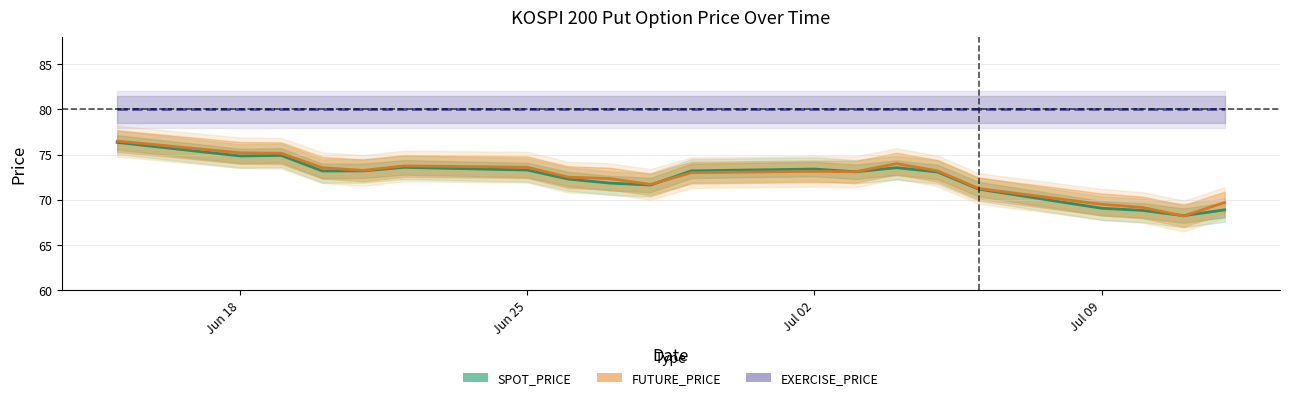

What is the maximum value for EXERCISE_PRICE?

80.0